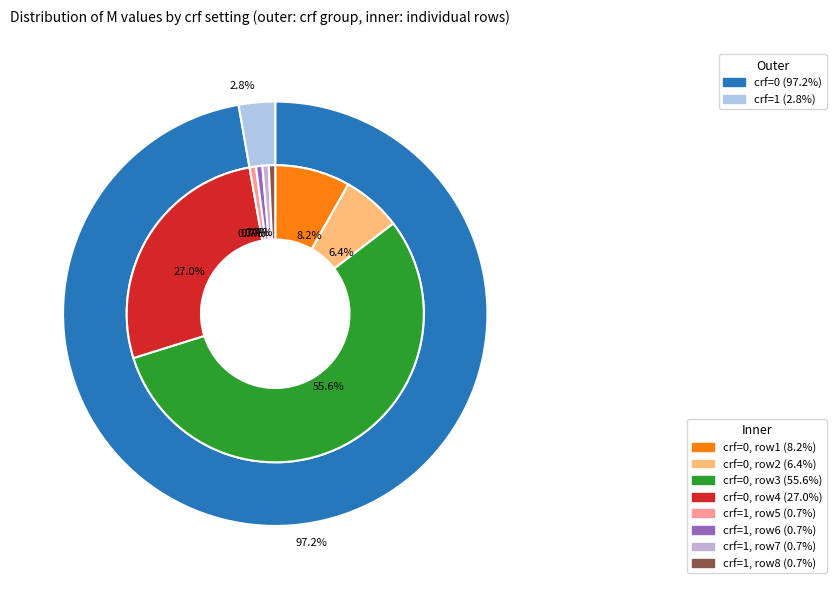

Does 1 represent more than half of the total?

No